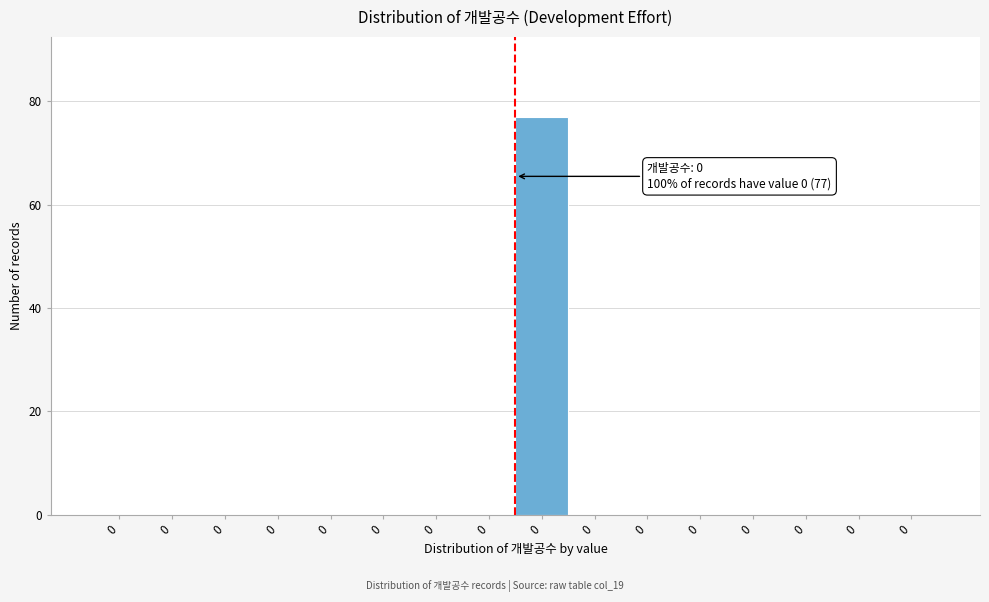

Count the number of categories in the chart.

16